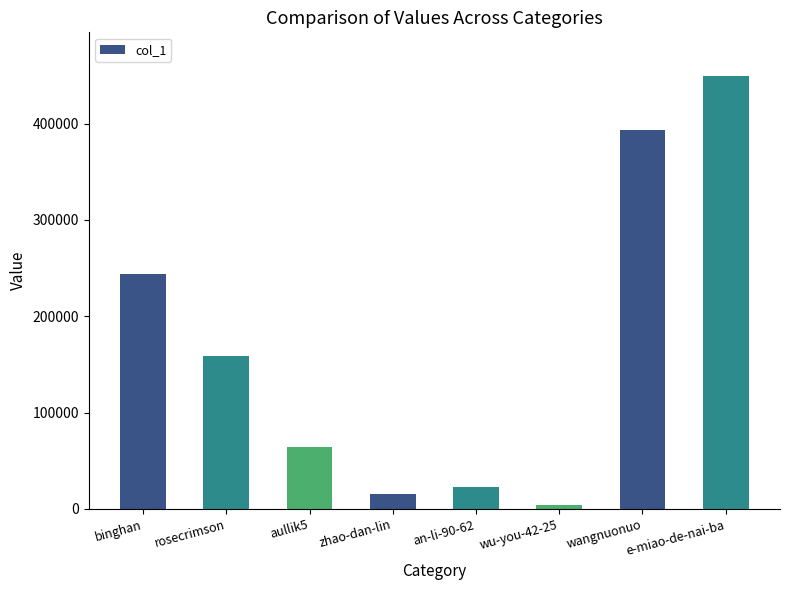

Reading left to right, transcribe all the data shown in this chart.

binghan=243454	rosecrimson=158514	aullik5=64296	zhao-dan-lin=15588	an-li-90-62=23256	wu-you-42-25=3983	wangnuonuo=393875	e-miao-de-nai-ba=449760